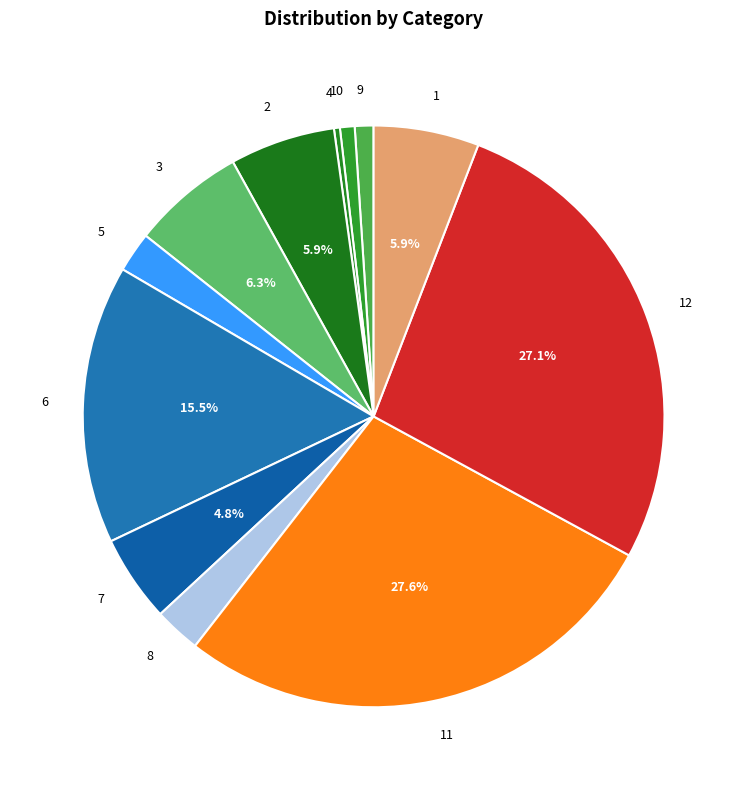

How many segments does this pie chart have?

12